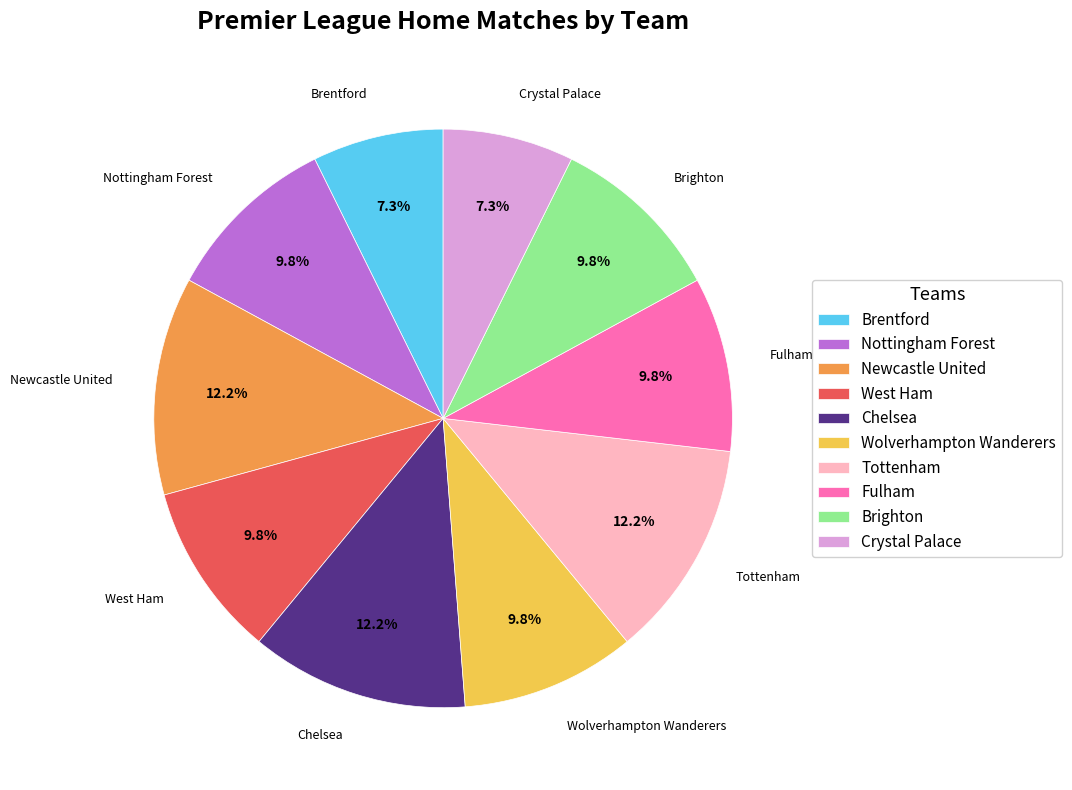

To the nearest percent, what is the average slice percentage?

10%